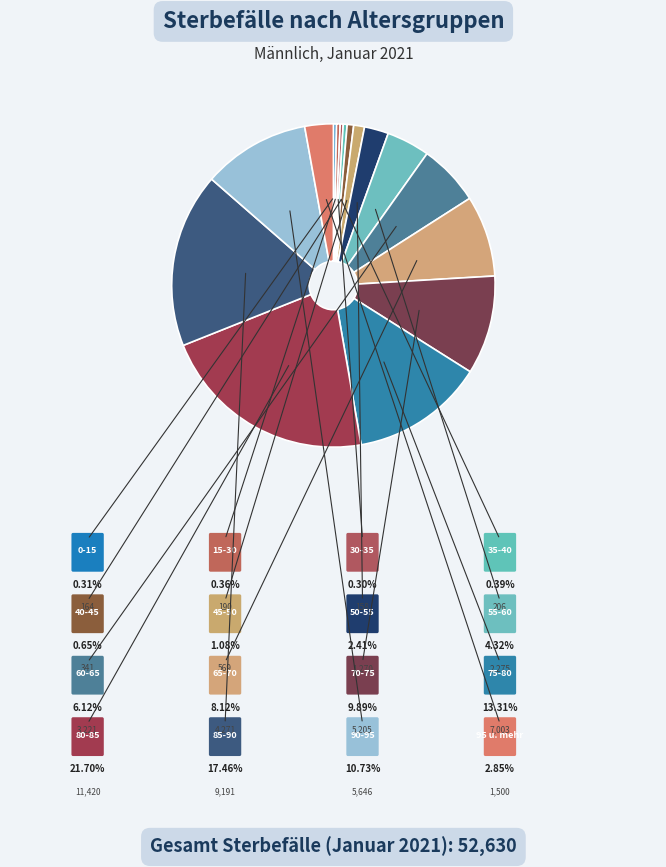

Rank the categories by value from lowest to highest.

30-35, 0-15, 15-30, 35-40, 40-45, 45-50, 50-55, 95 u. mehr, 55-60, 60-65, 65-70, 70-75, 90-95, 75-80, 85-90, 80-85